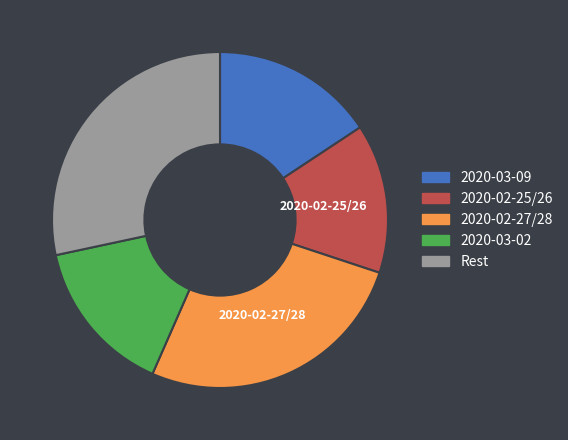

Does any single category account for the majority?

No